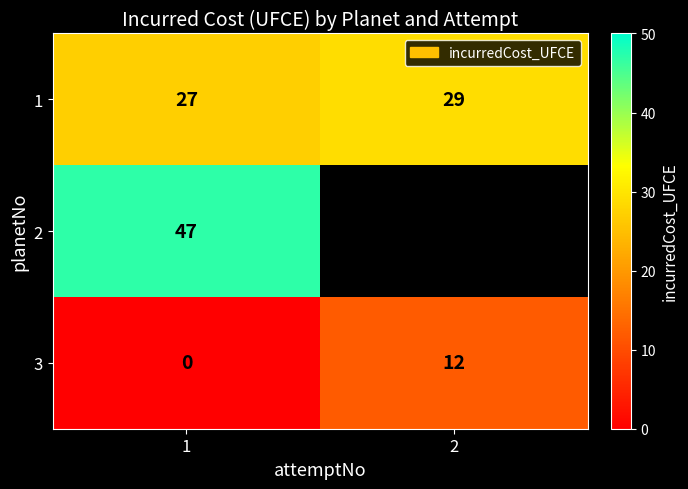

List the labels in order of 1 value, smallest first.

1, 2